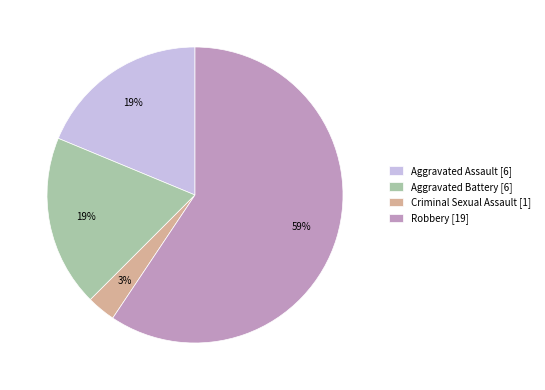

To the nearest percent, what portion does Aggravated Assault represent?

19%